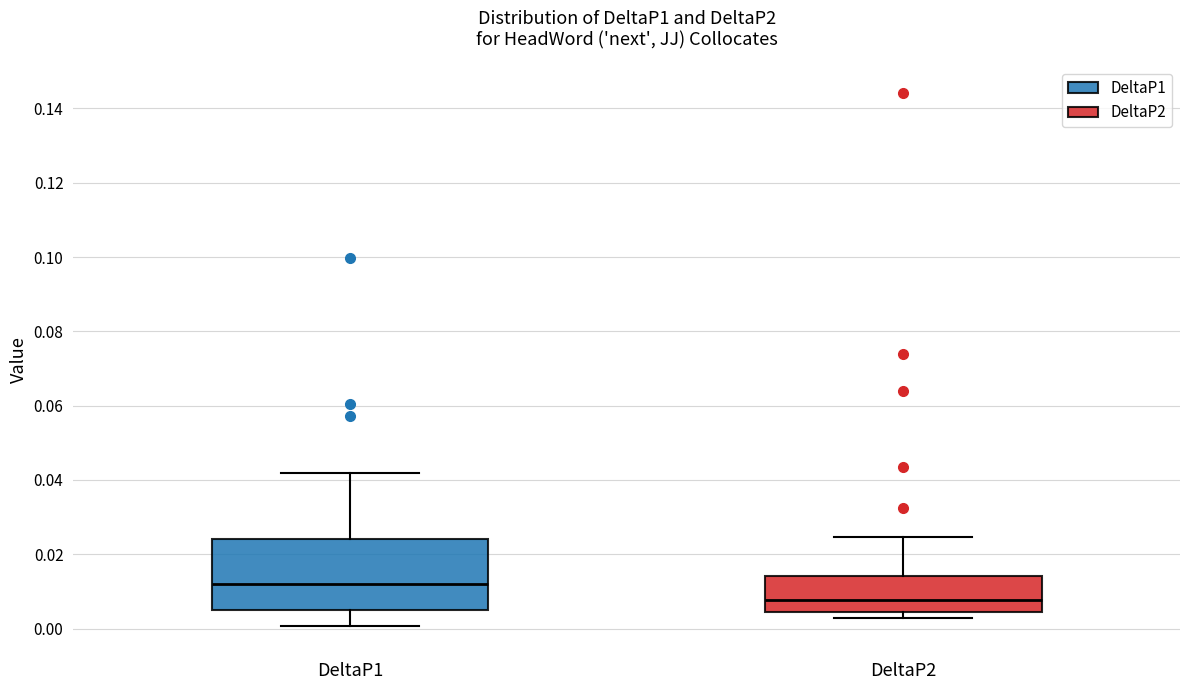

Which box's median line is the highest?

DeltaP1